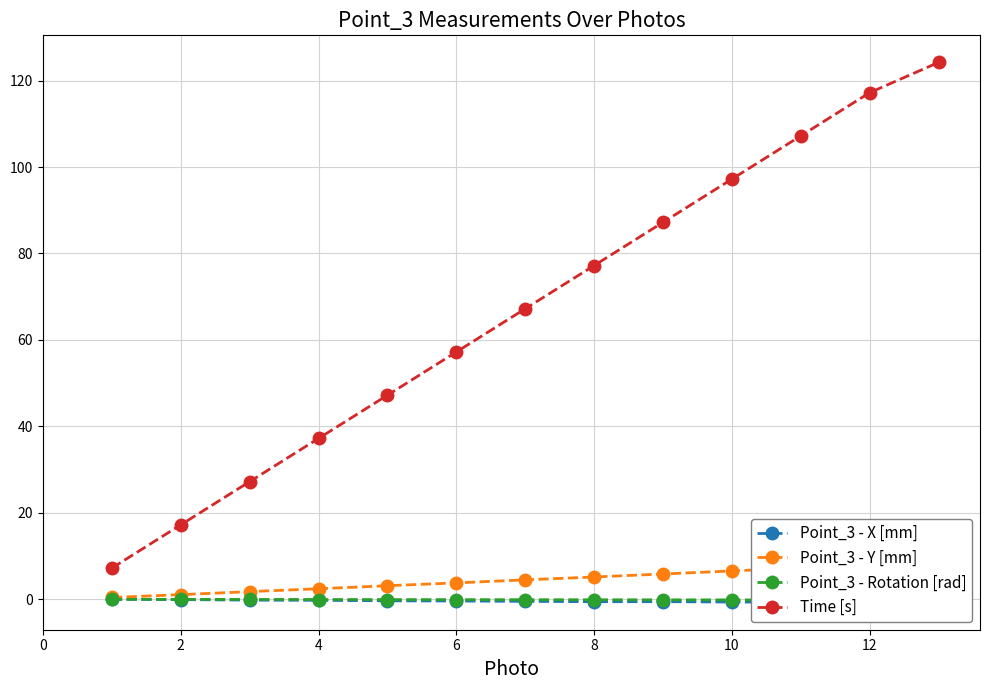

What value does the Time [s] series have at 12?

117.2